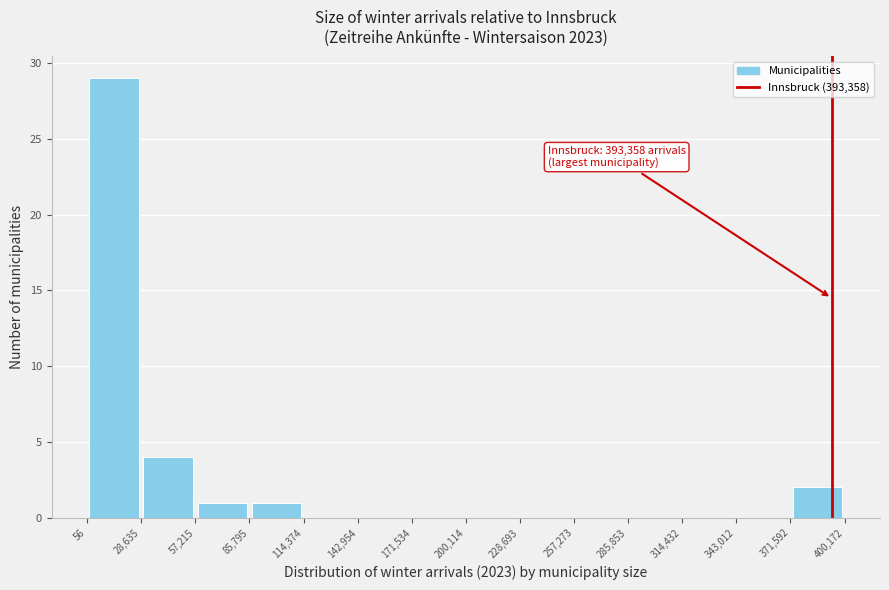

Which range on the x-axis has the tallest bar?

56 to 28,635